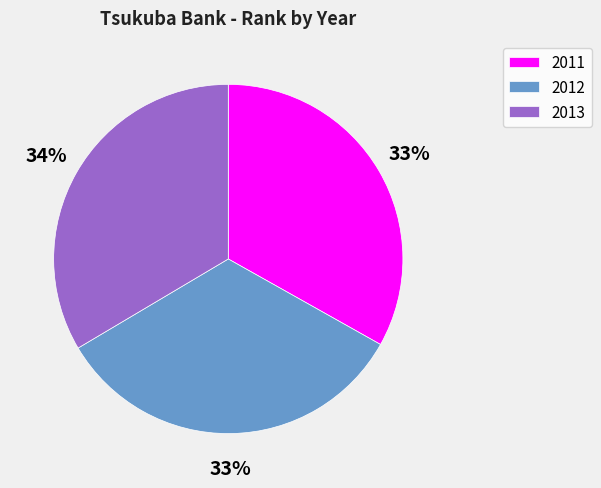

To the nearest percent, what percentage of the pie is 2012?

33%